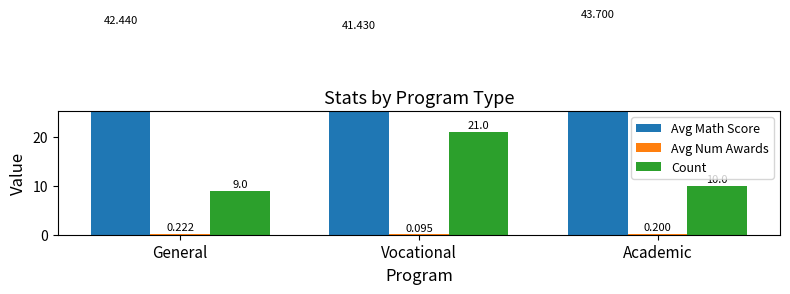

How many data points in Count are less than 10?

1